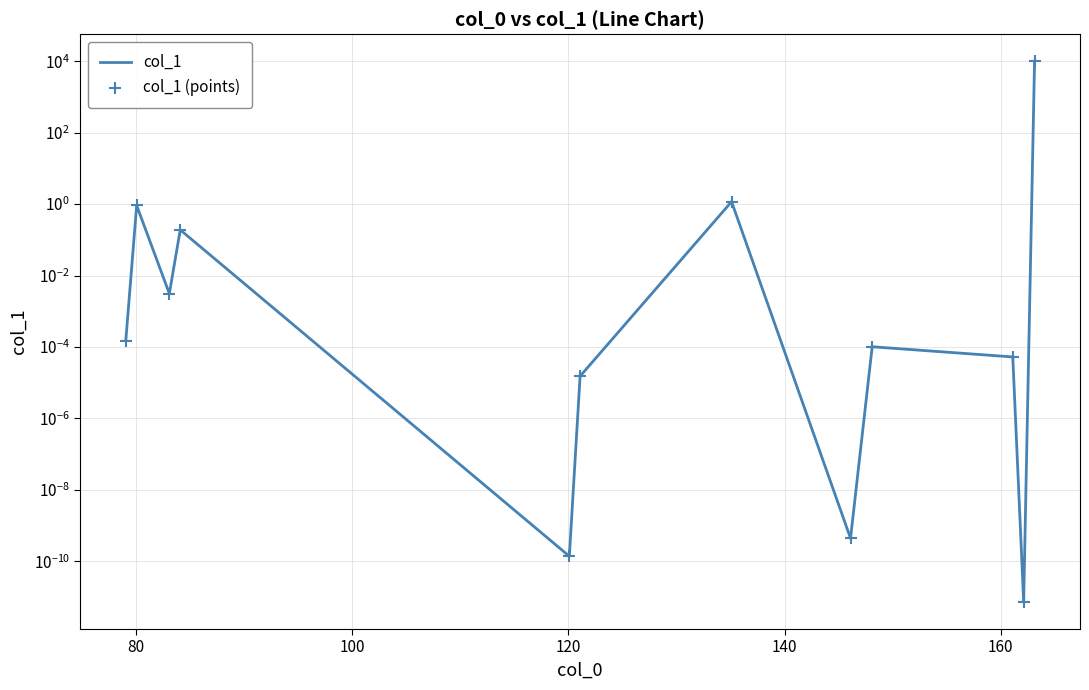

Which series reaches the minimum Y coordinate?

col_1